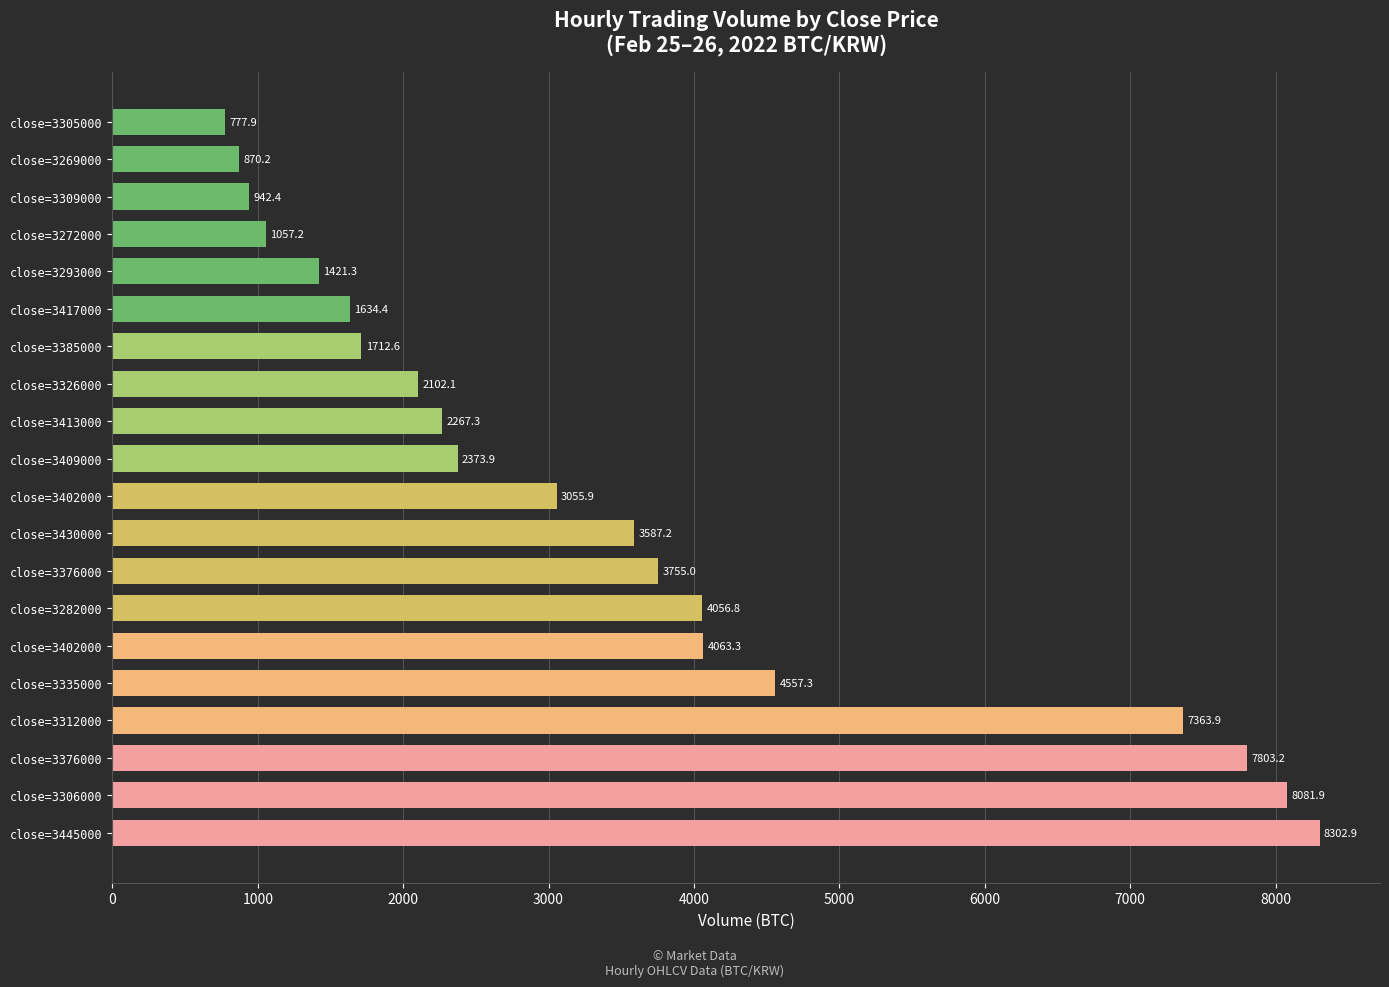

How many bars are there in total?

20